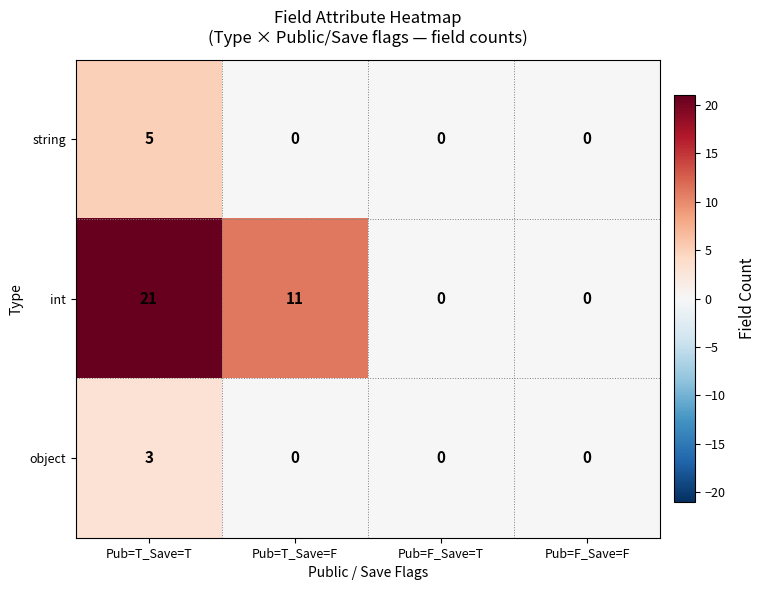

Rank the series by their maximum value, from highest to lowest.

int, string, object